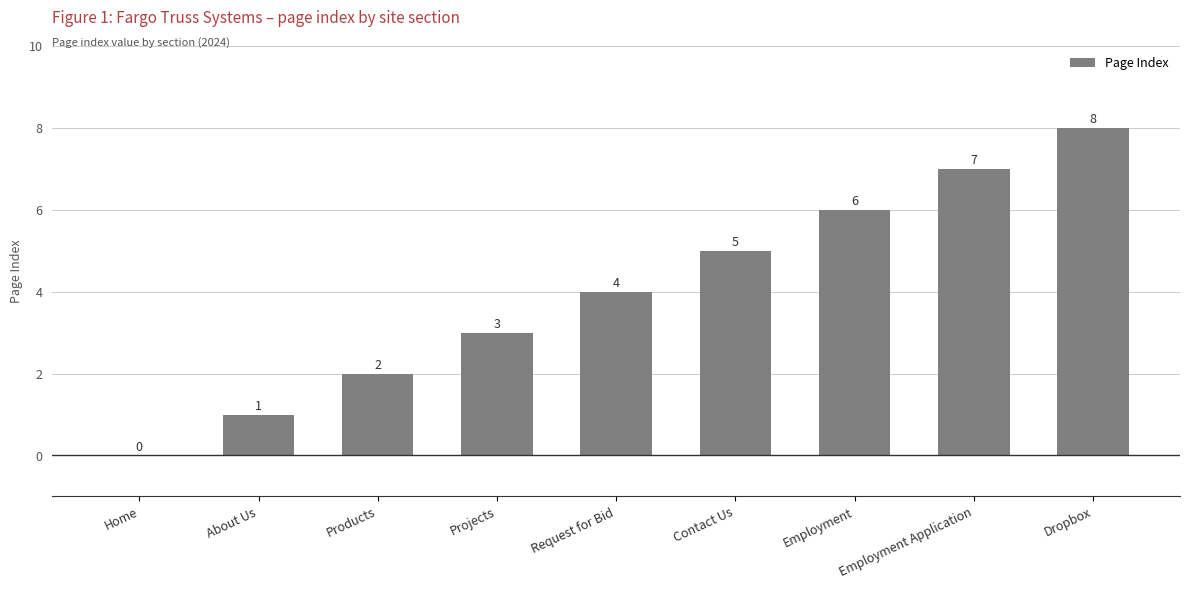

What is the sum of all values?

36